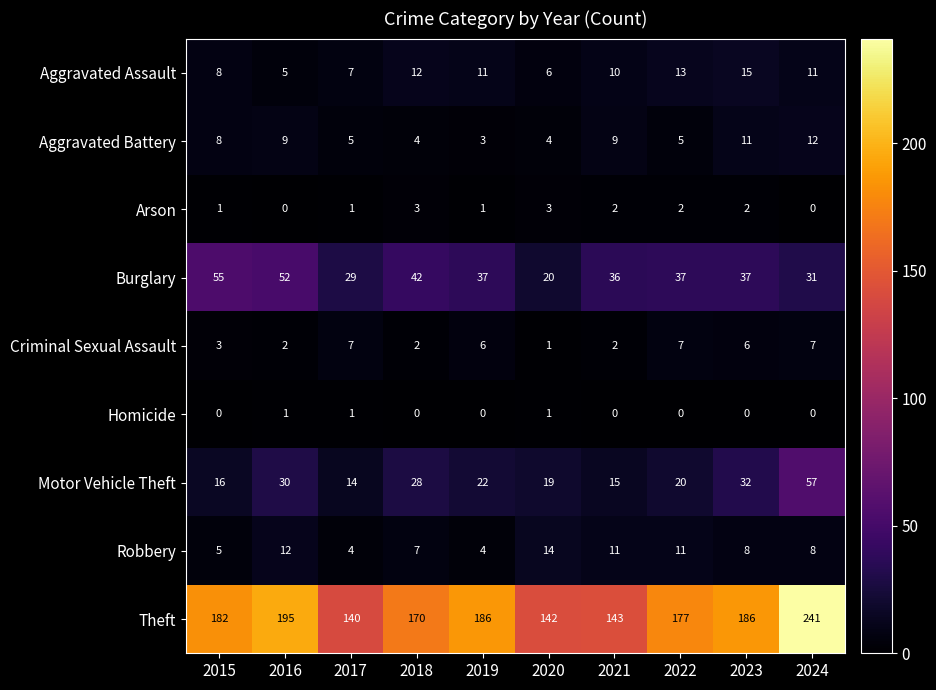

What is the difference between the highest and lowest values at 2020?

141